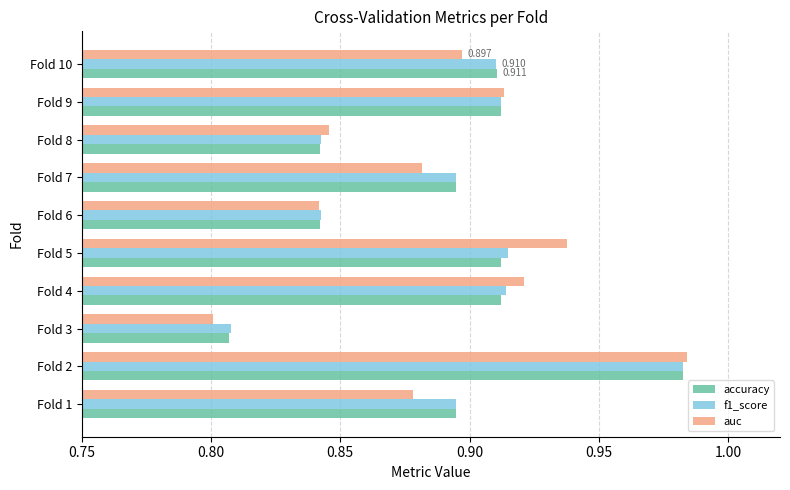

Count the number of data series in this chart.

3